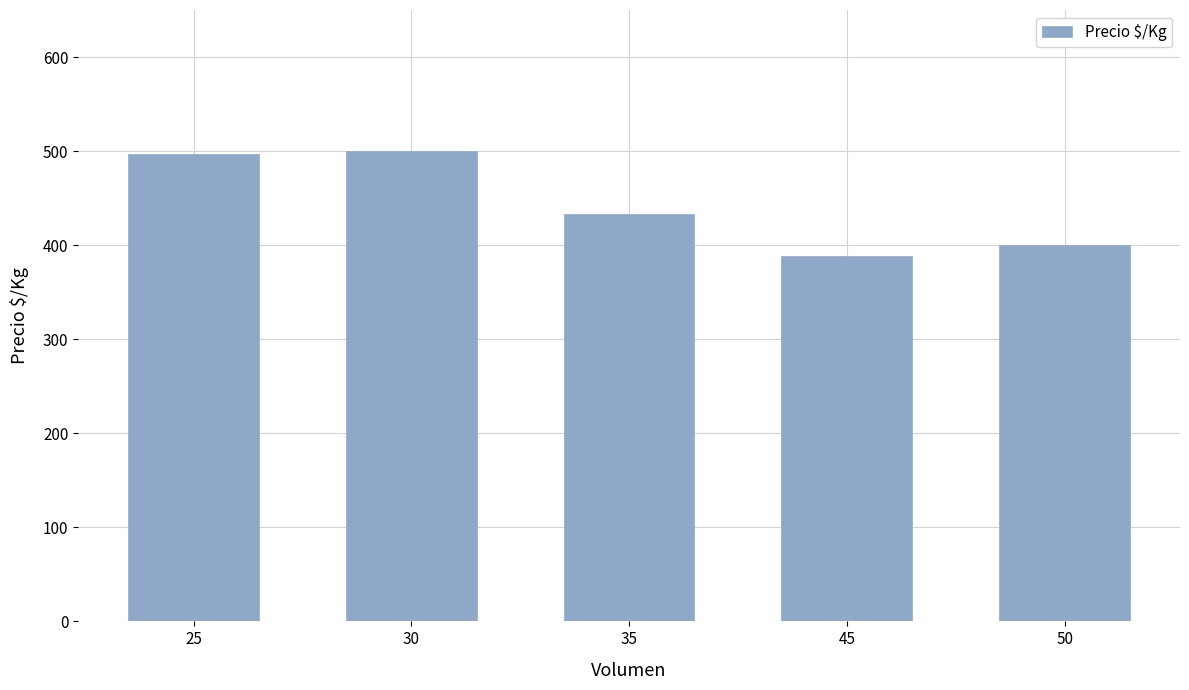

Which label corresponds to the smallest value in the chart?

45